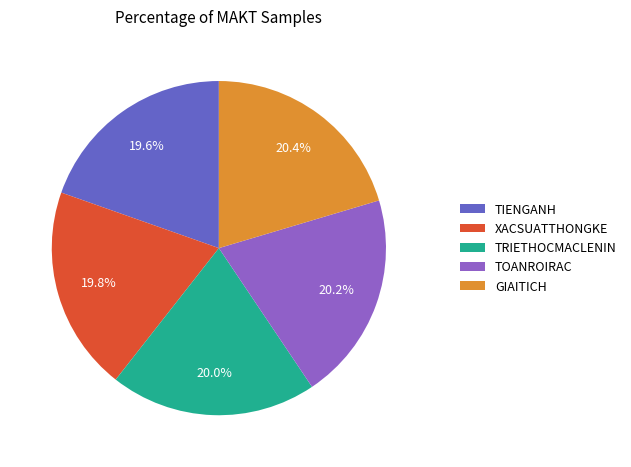

Count the number of slices in the pie.

5